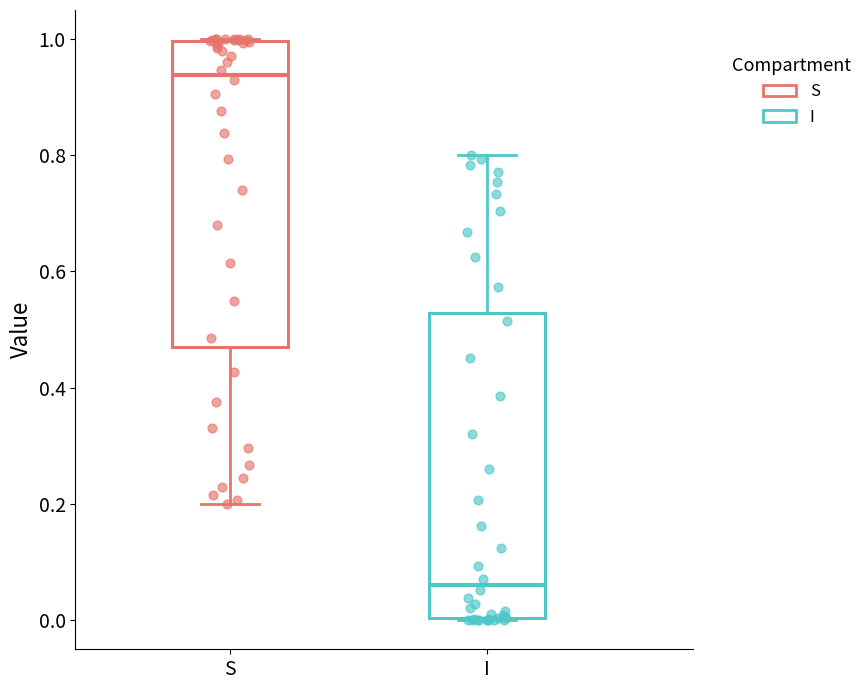

Which box has the lowest median line?

I